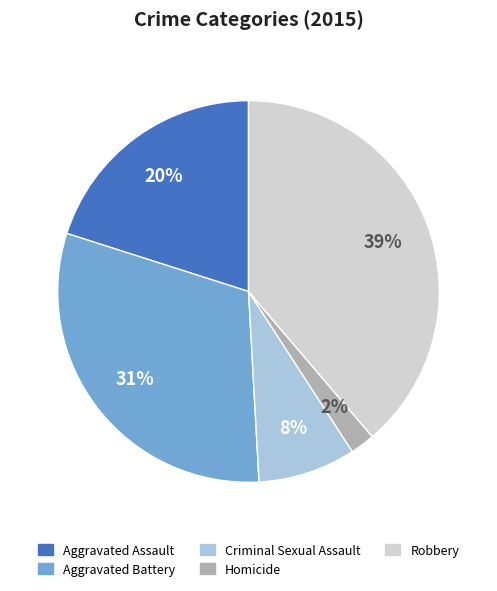

Which slice is the largest?

Robbery